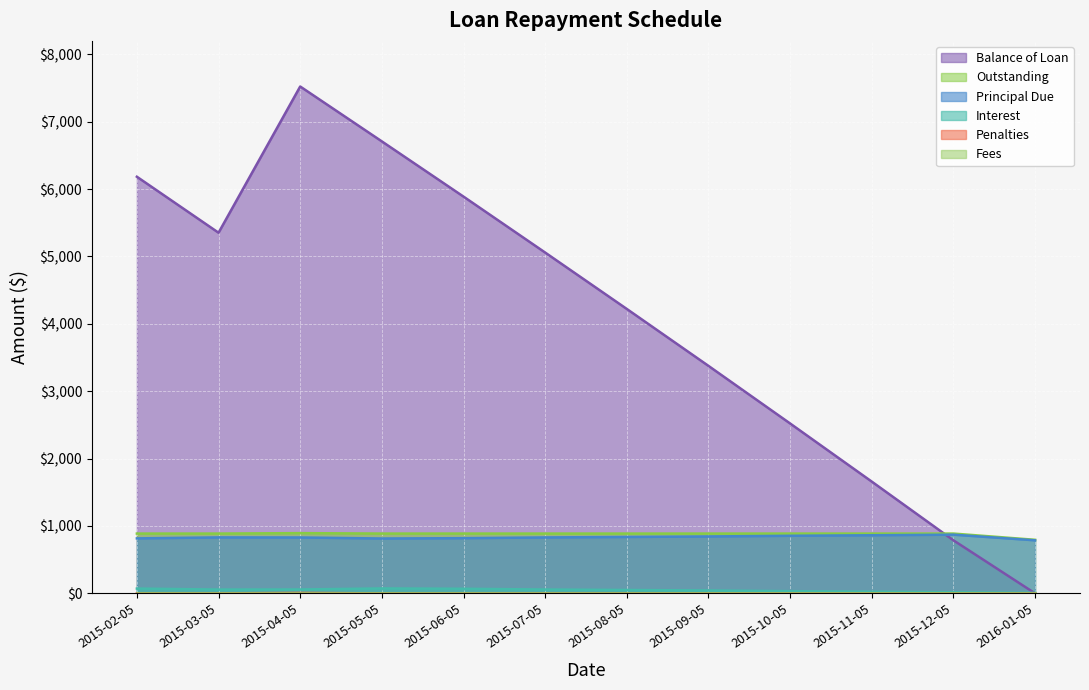

Which series has the largest total across all categories?

Balance of Loan